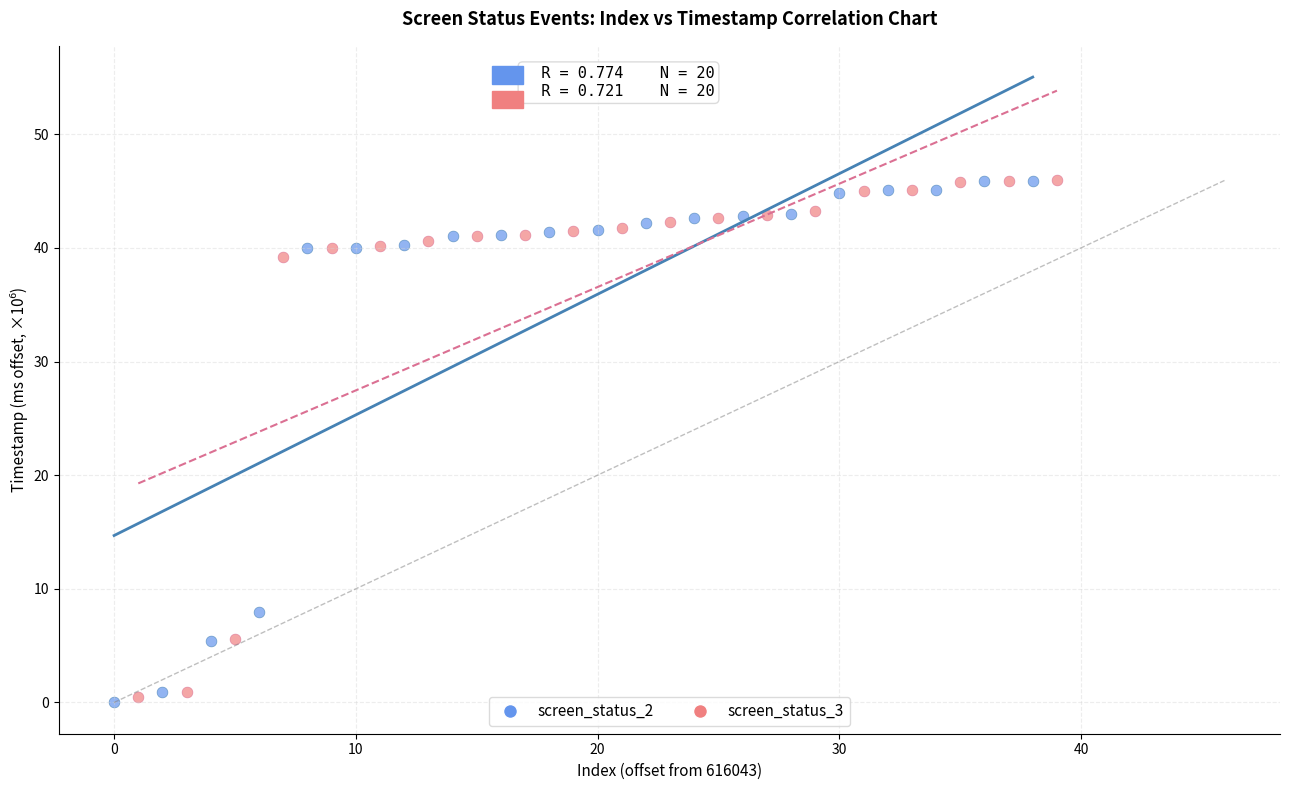

What are all the series names shown in the legend?

screen_status_2, screen_status_3